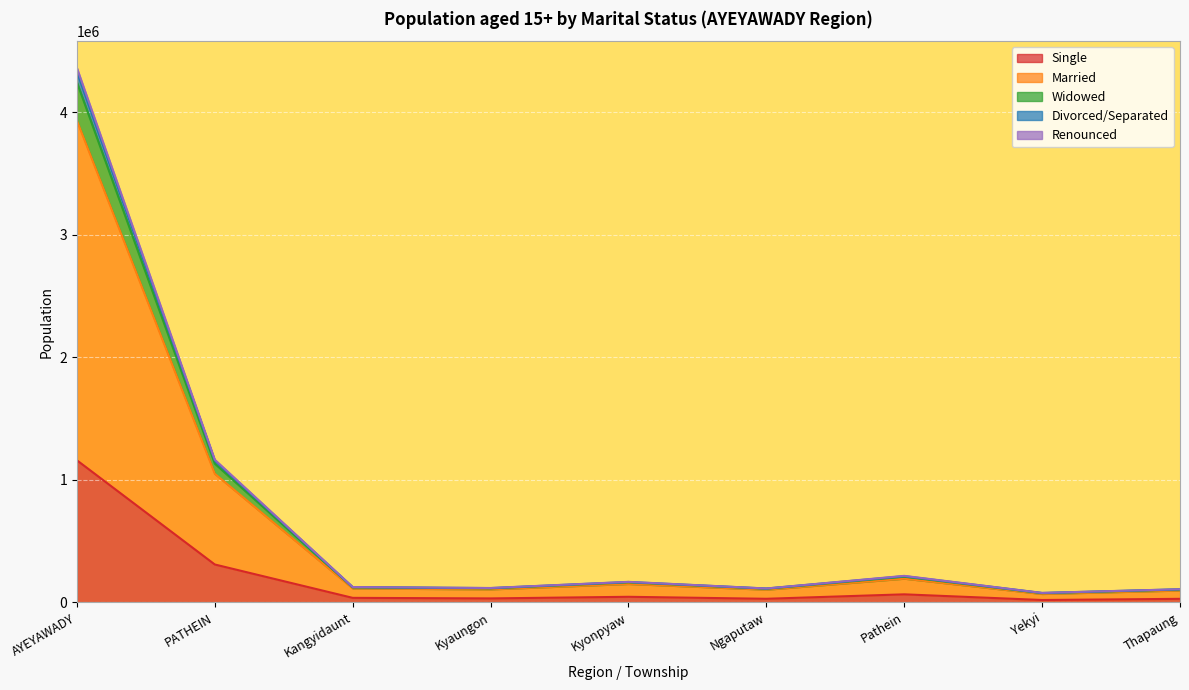

At which category is the sum across all series the highest?

AYEYAWADY